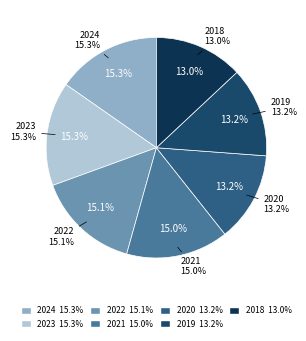

How many segments does this pie chart have?

7